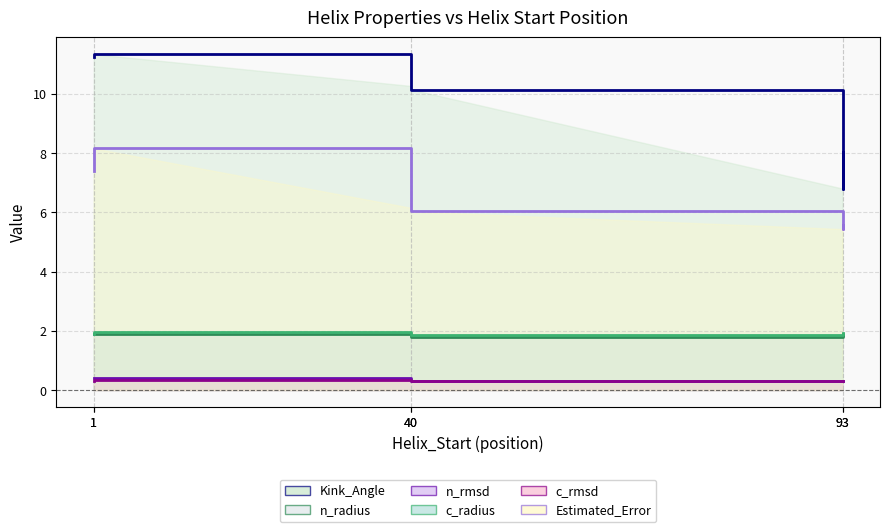

How many lines are shown in the chart?

6